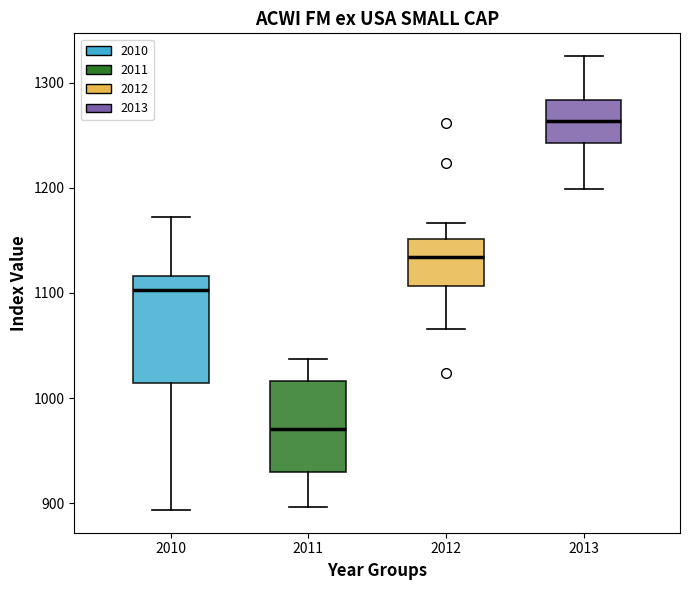

Which box's median line is the highest?

2013